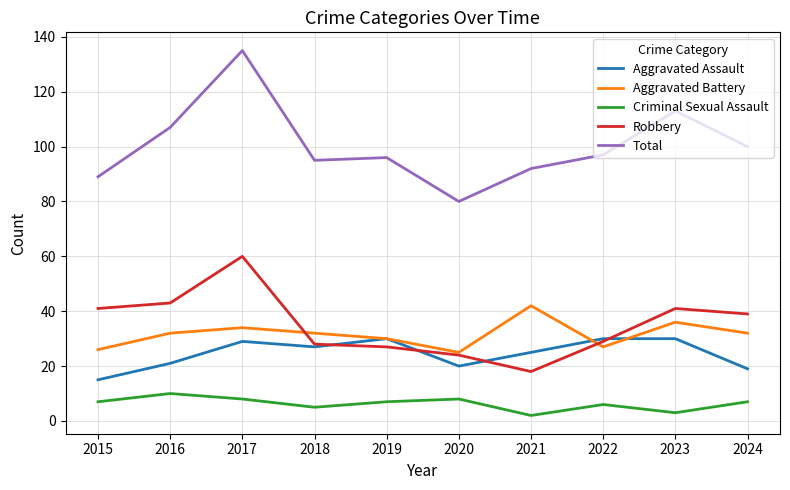

What is the difference between the highest and lowest values at 2024?

93